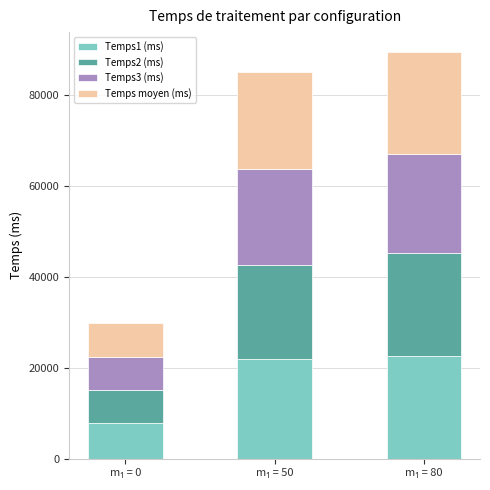

Reading left to right, what are the values for Temps1 (ms)?

7765.0	21909.7	22511.8